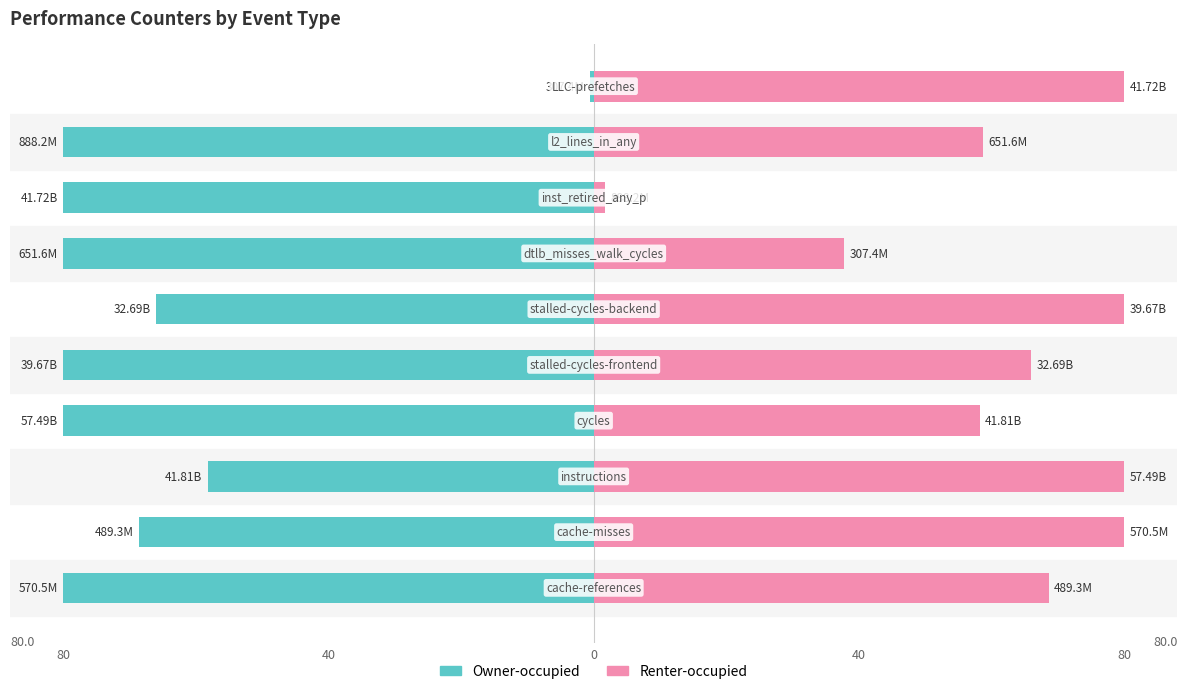

Rank the series by their average value, from highest to lowest.

Renter-occupied, Owner-occupied